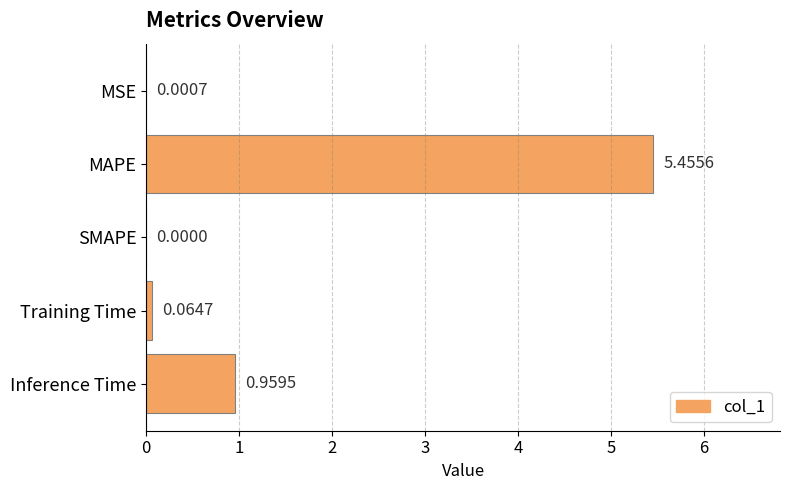

Which label corresponds to the largest value in the chart?

MAPE